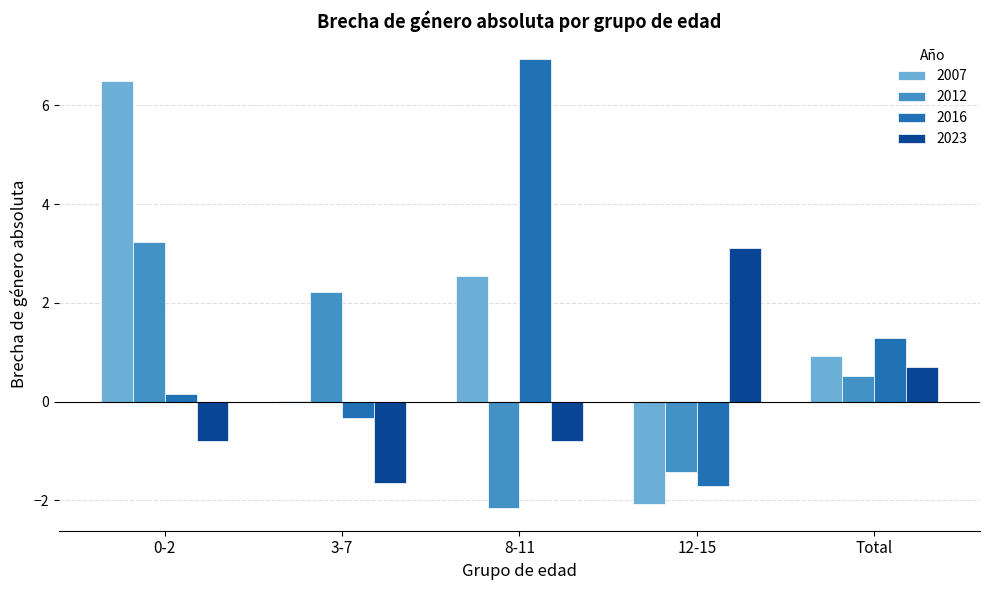

Is the value of 2012 at 8-11 greater than the value of 2023 at 12-15?

No